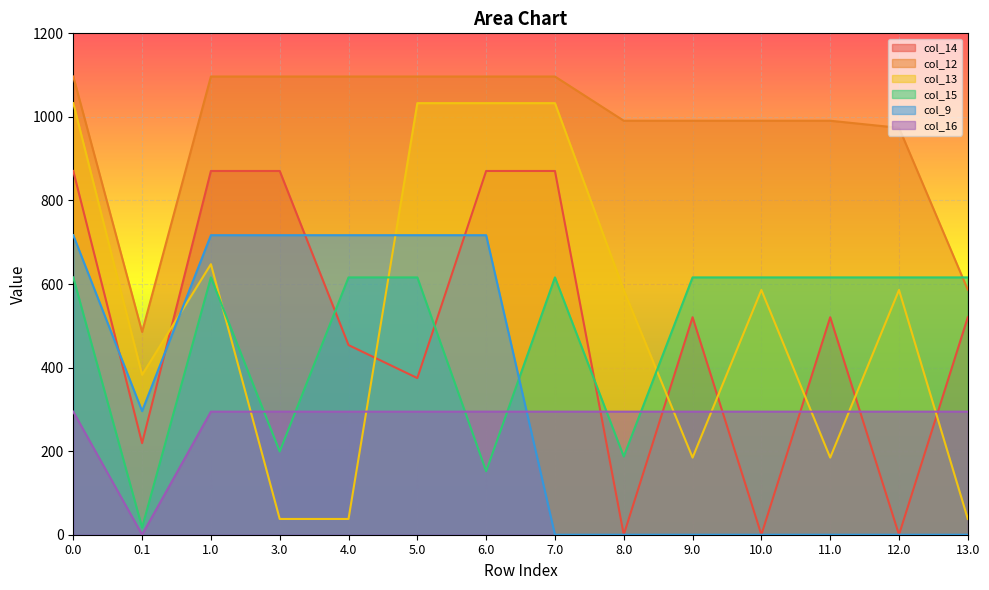

At which label is col_12 closest to 791?

12.0